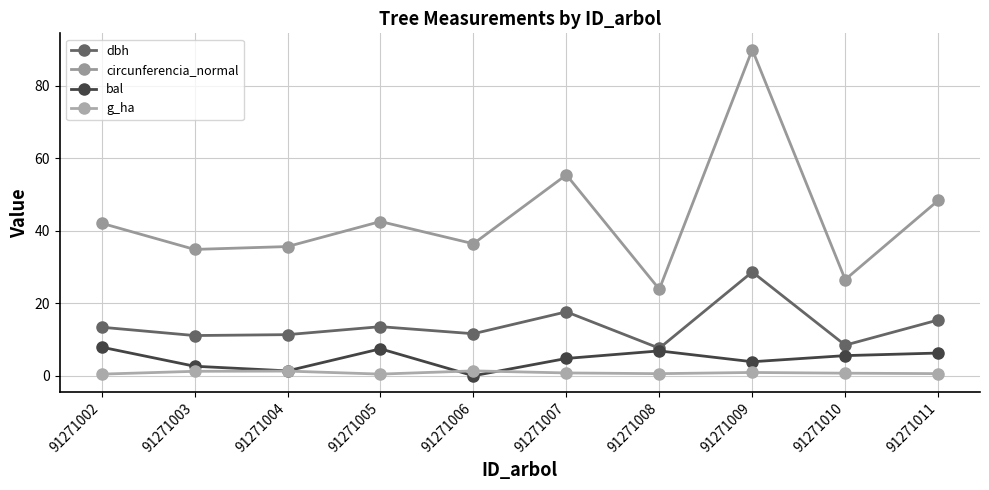

How many values in the circunferencia_normal series exceed 42?

5